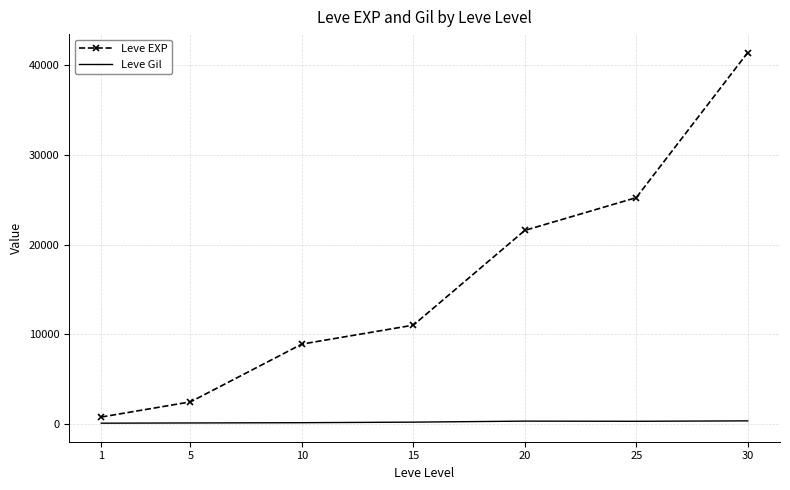

True or false: Leve Gil has a value of 113 at 1.

True